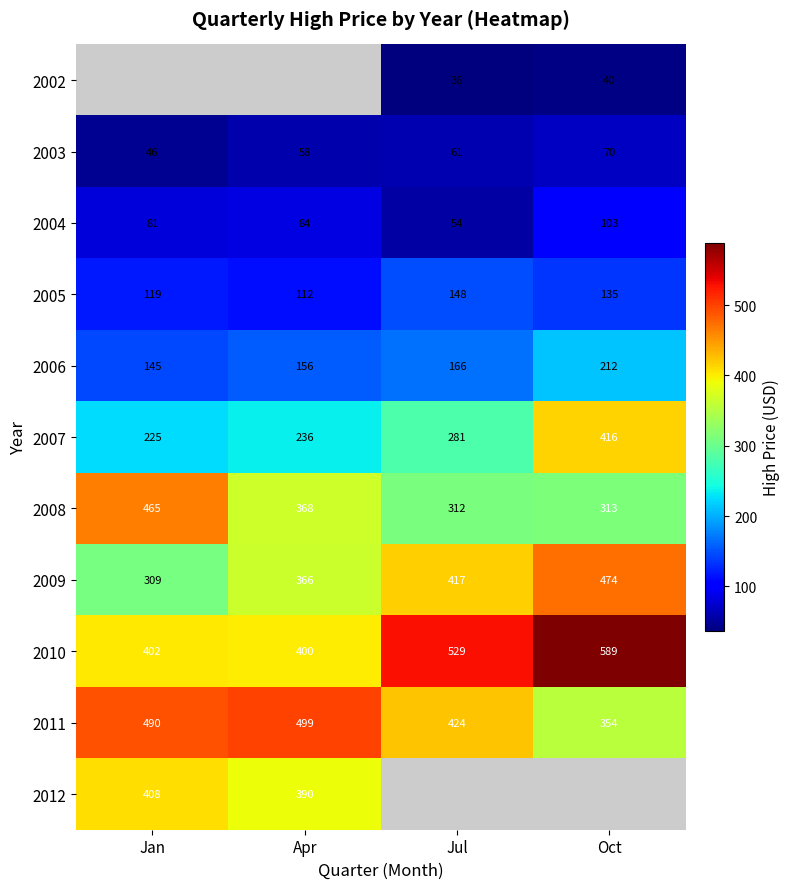

At which label does 2006 reach its peak?

Oct